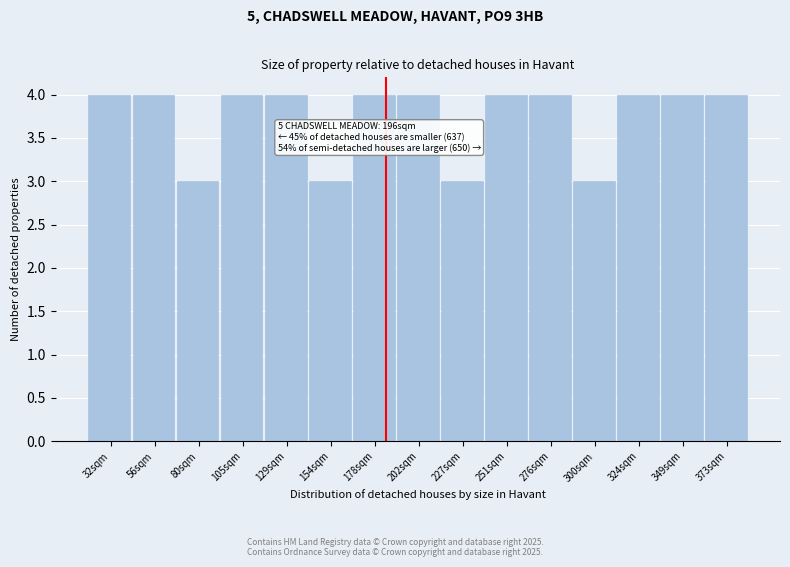

Reading left to right, extract all data points from this chart.

4	4	3	4	4	3	4	4	3	4	4	3	4	4	4